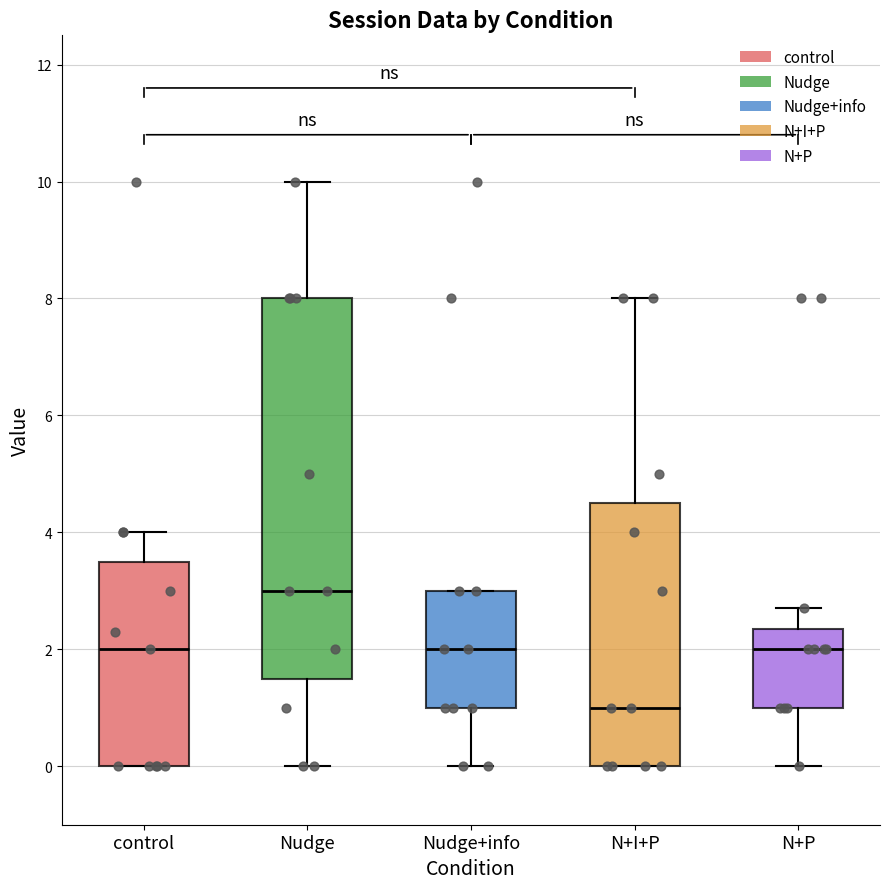

Comparing the boxes themselves (not the whiskers), which one is the tallest?

Nudge